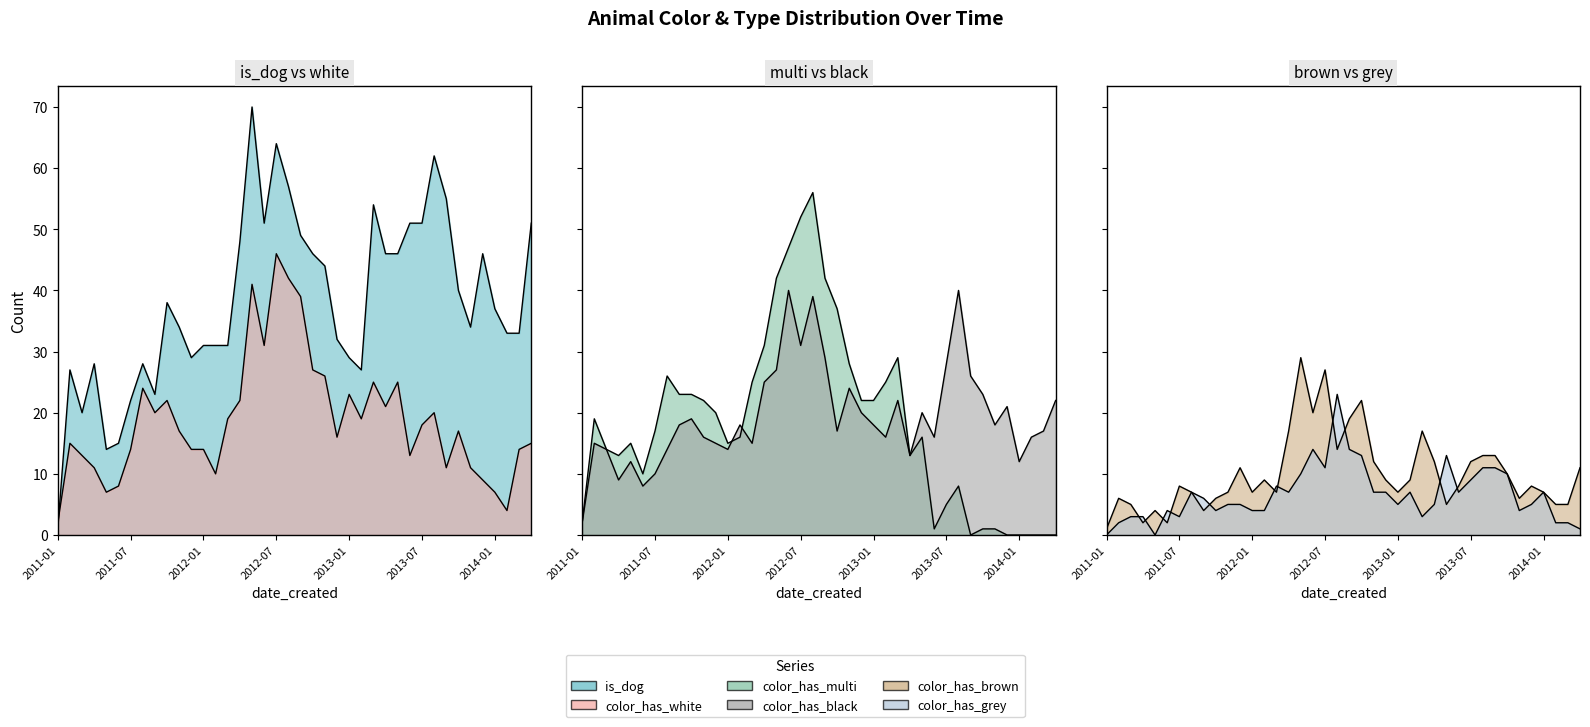

Which series has the largest range (max minus min)?

is_dog